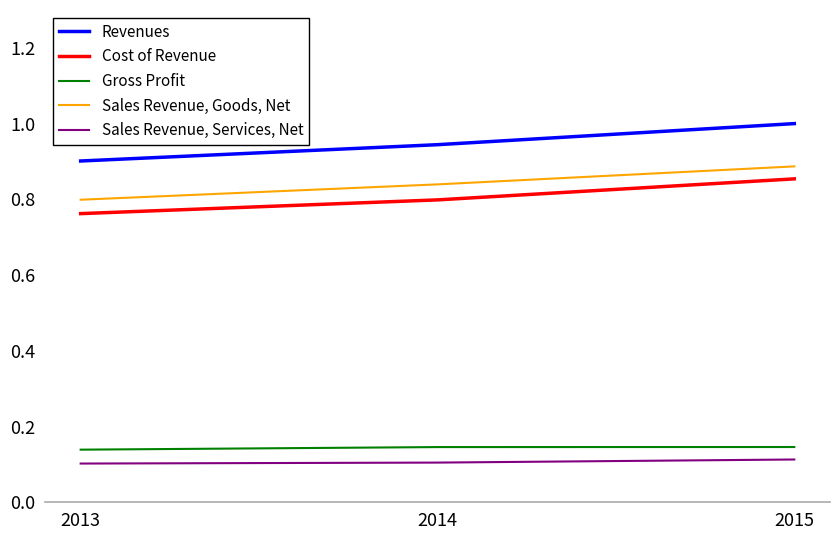

Which series changed the most between 2013 and 2015?

Revenues